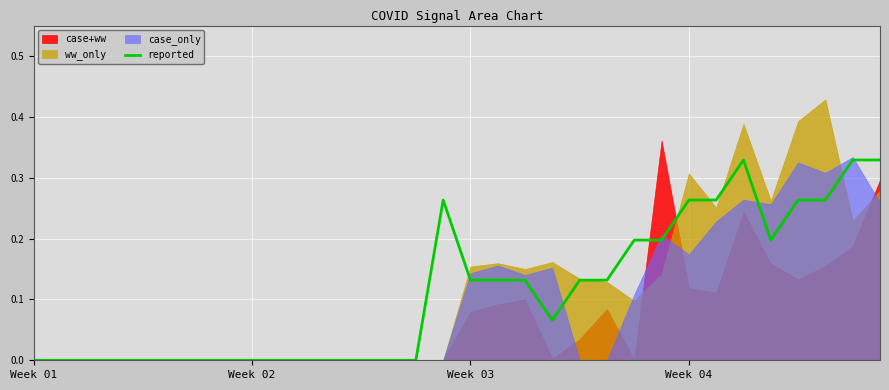

Reading left to right, list all the values displayed in this chart.

0.0	0.0	0.0	0.0	0.0	0.0	0.0	0.0	0.0	0.0	0.0	0.0	0.0	0.0	0.0	0.3	0.1	0.1	0.1	0.1	0.1	0.1	0.2	0.2	0.3	0.3	0.3	0.2	0.3	0.3	0.3	0.3